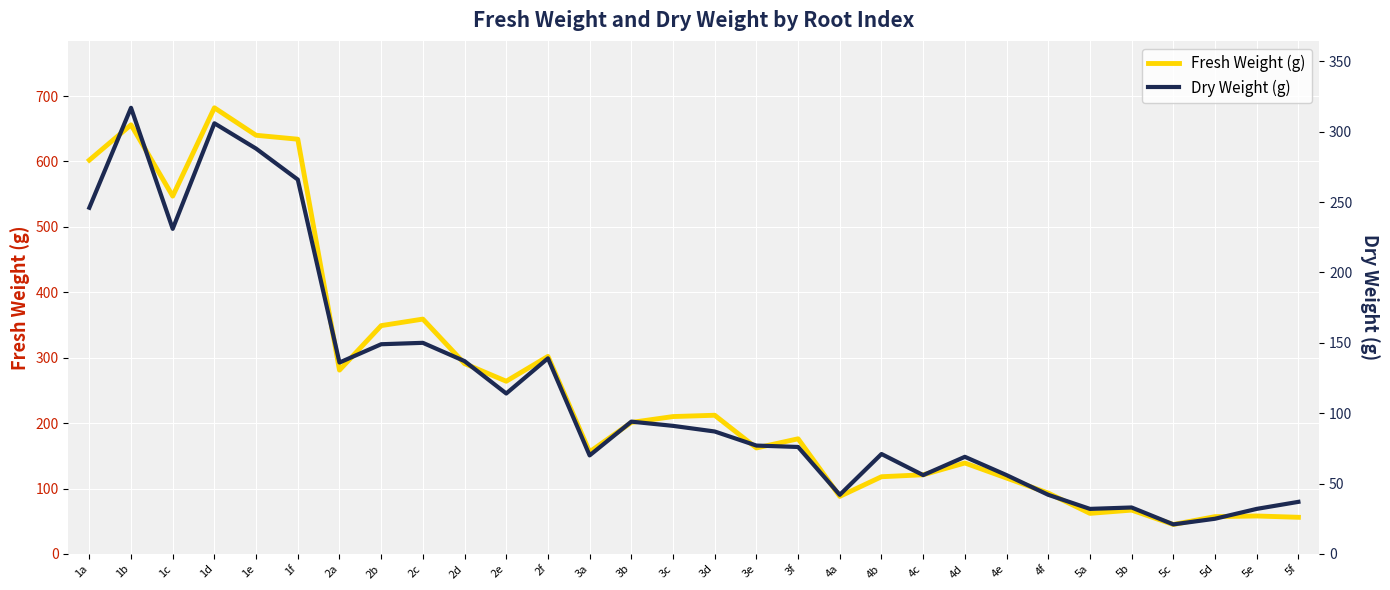

Which has a higher value, 5d or 4f?

4f